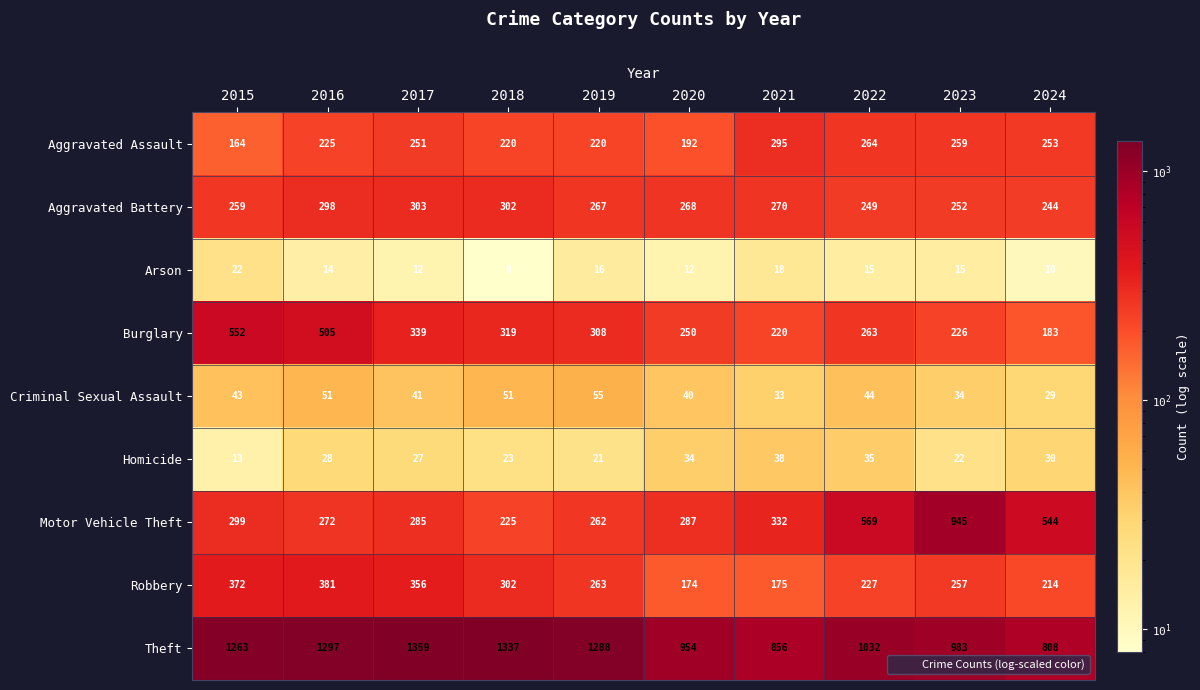

The Aggravated Battery series shows 151 at 2023. True or false?

False